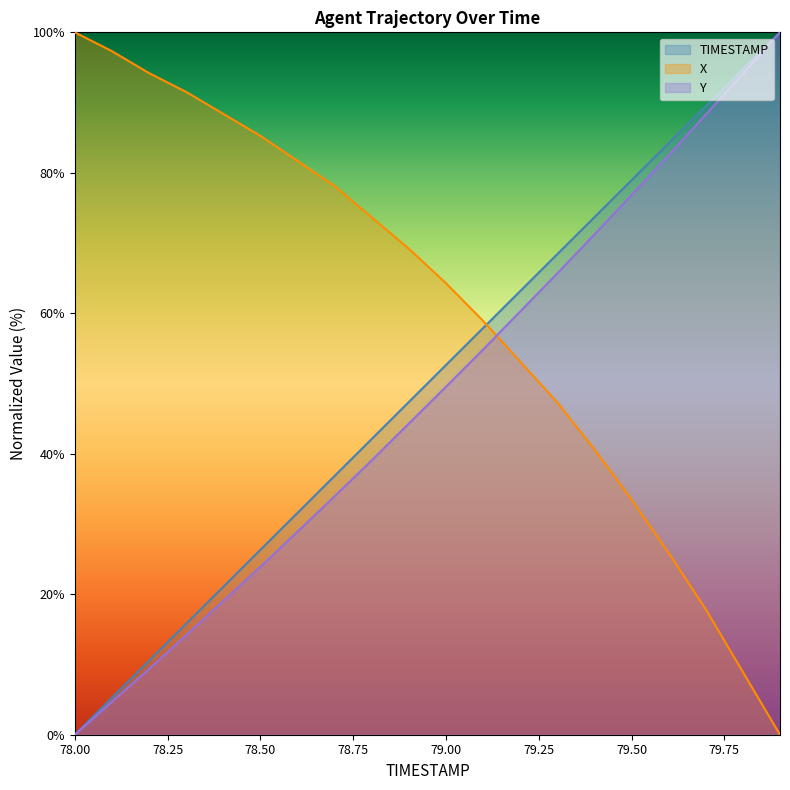

What is the difference between the highest and lowest values at 78.00?

100.0